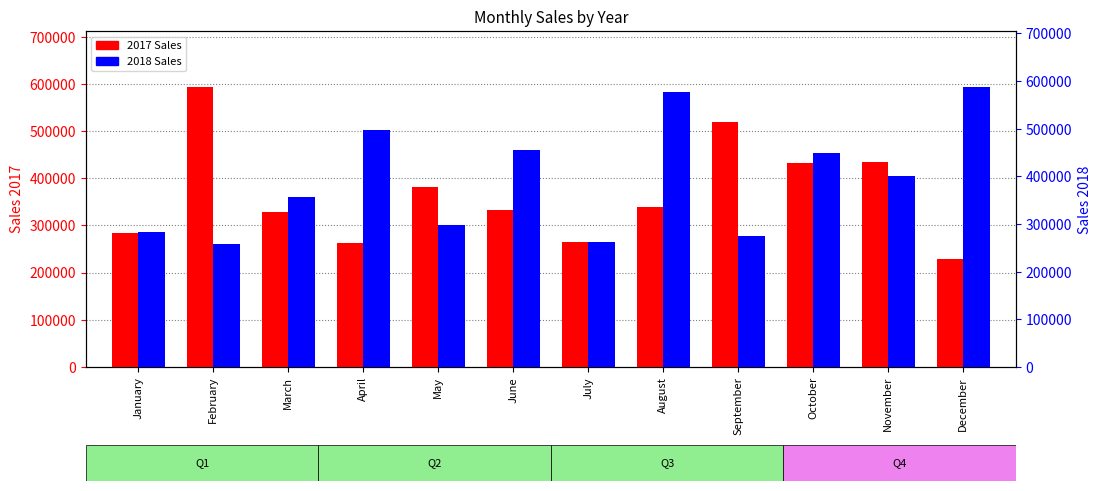

List the series in order of their overall mean, highest first.

2018, 2017